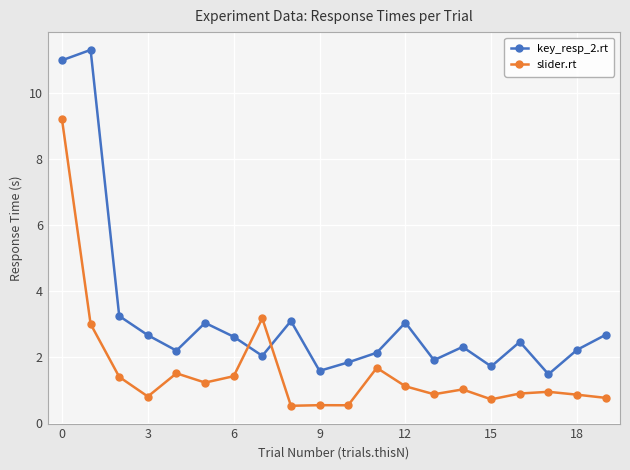

Rank the series by their average value, from lowest to highest.

slider.rt, key_resp_2.rt